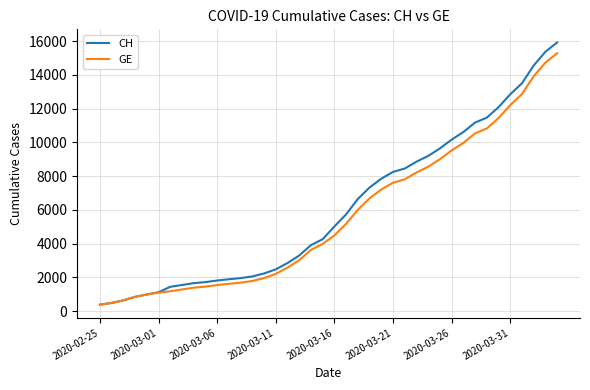

What is the minimum value shown in the chart?

375